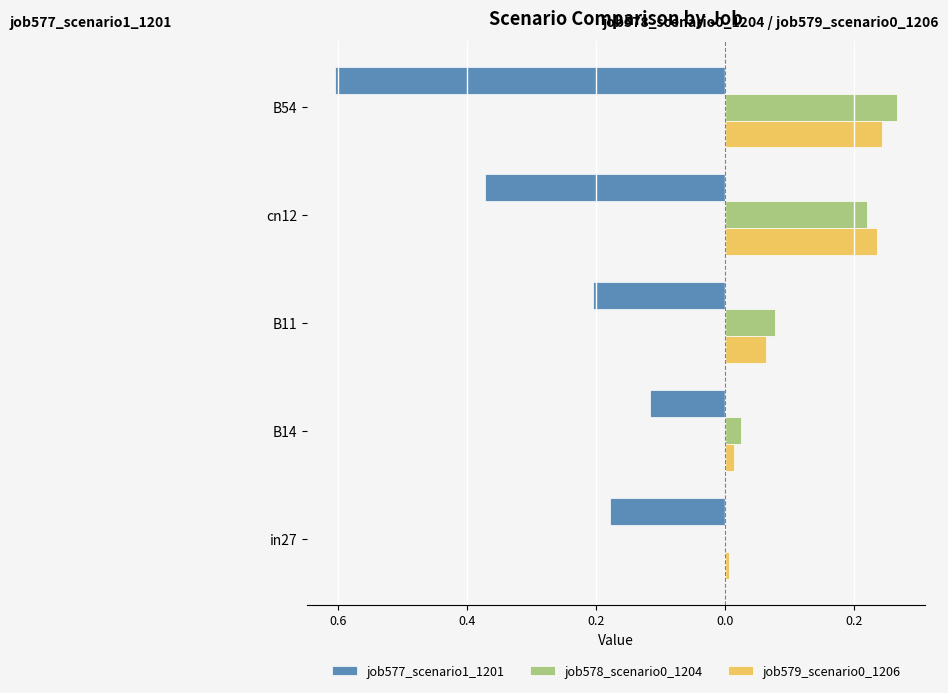

How many values in the job578_scenario0_1204 series exceed 0?

4